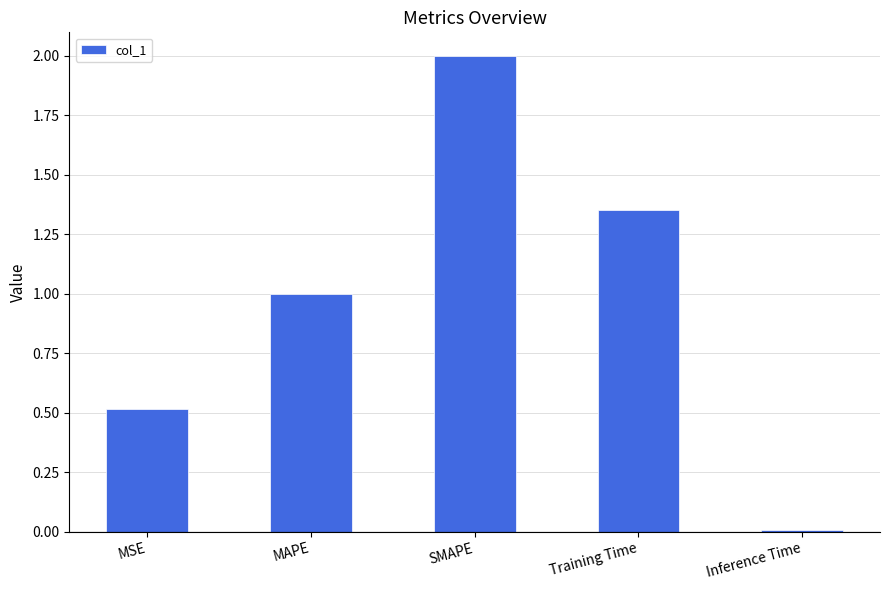

What is the greatest value displayed?

2.0